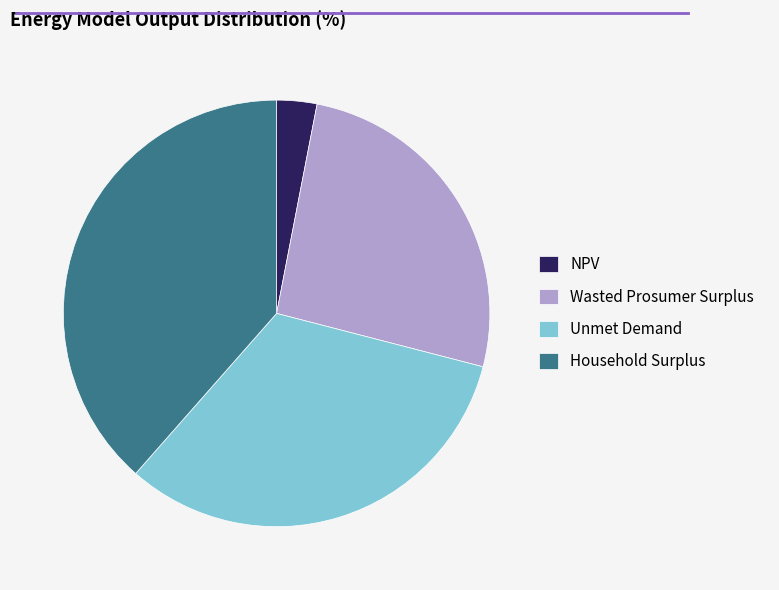

Between Unmet Demand and Household Surplus, which is larger?

Household Surplus